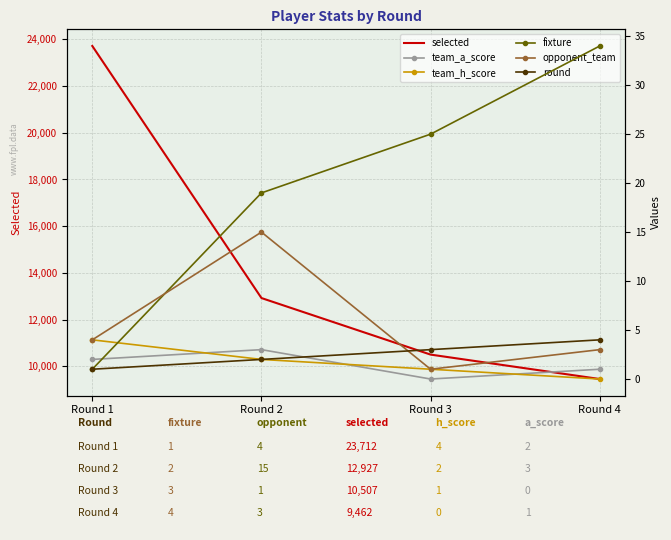

Which has a higher value, Round 2 or Round 3?

Round 2